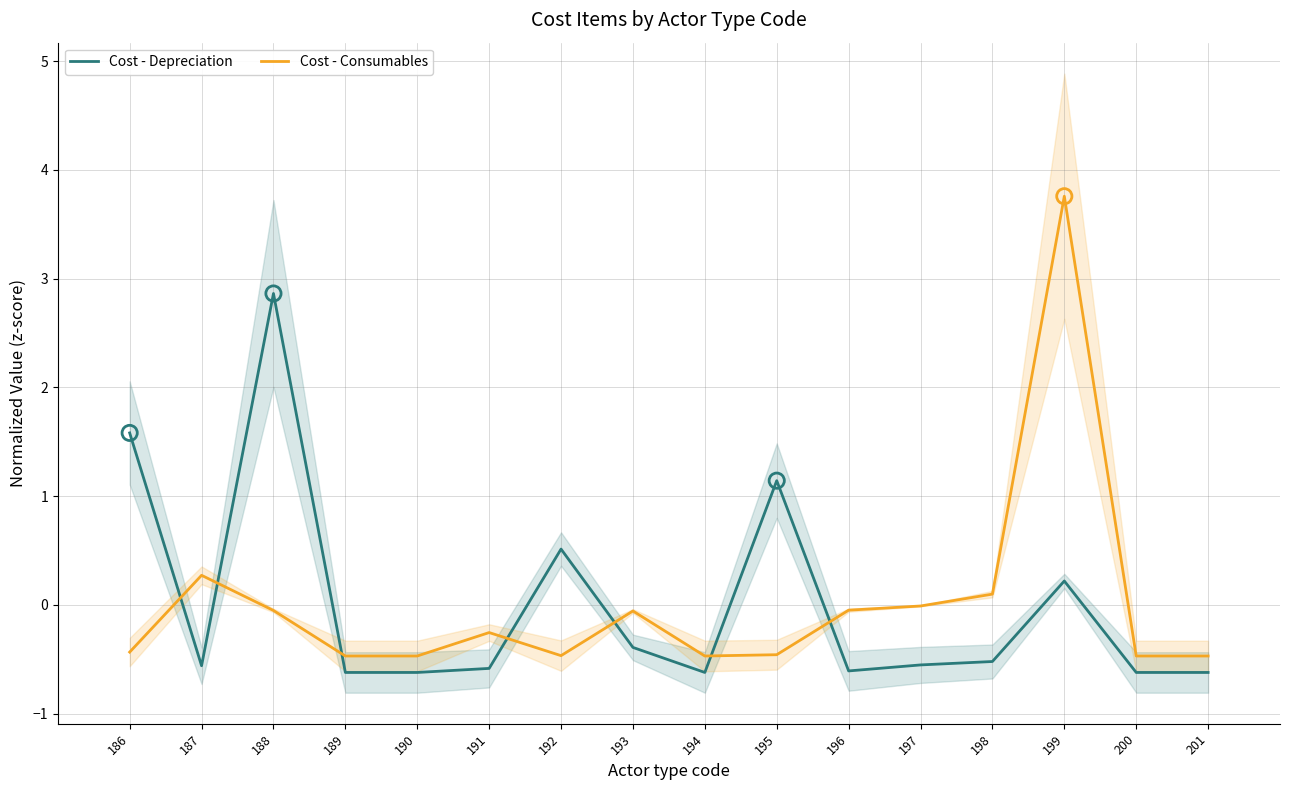

Which series has the largest total across all categories?

Cost - Depreciation